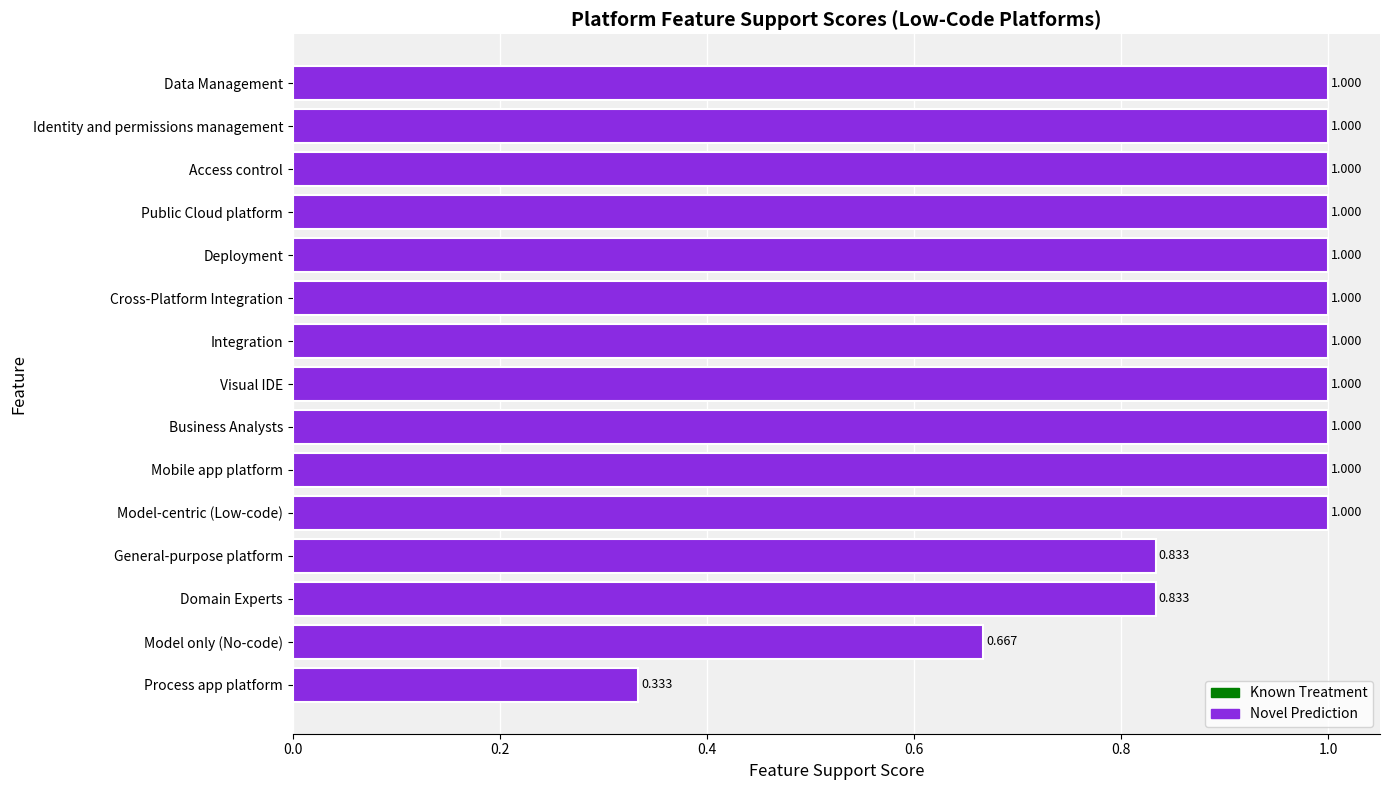

Which label corresponds to the smallest value in the chart?

Process app platform